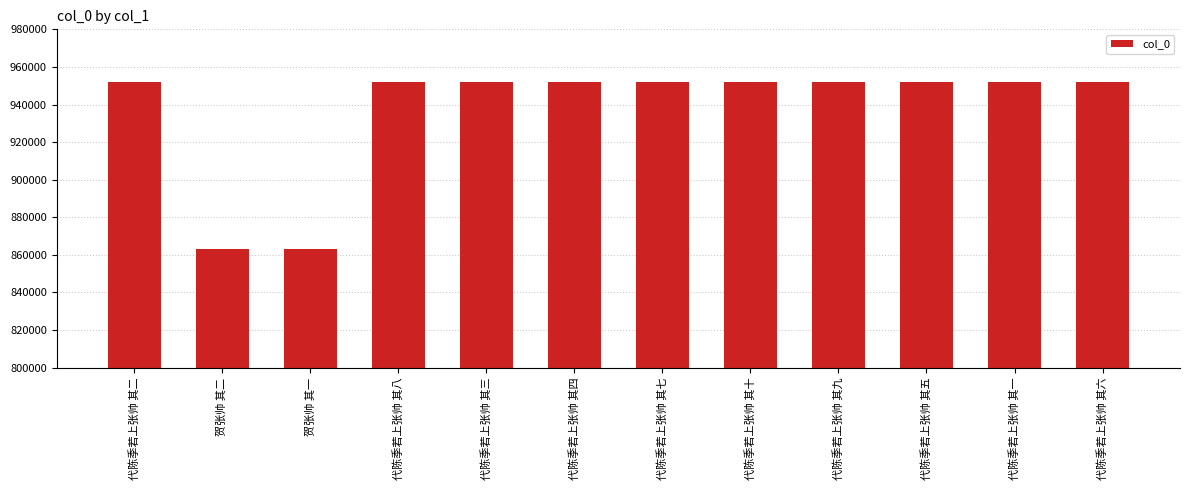

What is the ratio of the value at 贺张帅 其一 to the value at 代陈季若上张帅 其四?

0.9